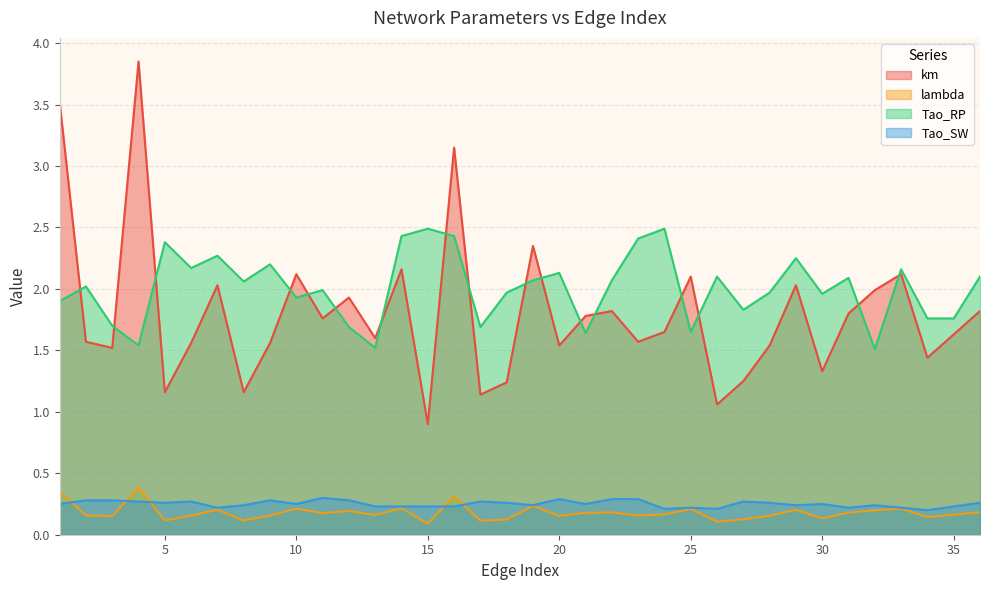

Reading left to right, extract all data points from this chart.

km: 3.5	1.6	1.5	3.9	1.2	1.6	2.0	1.2	1.6	2.1	1.8	1.9	1.6	2.2	0.9	3.1	1.1	1.2	2.4	1.5	1.8	1.8	1.6	1.6	2.1	1.1	1.2	1.5	2.0	1.3	1.8	2.0	2.1	1.4	1.6	1.8
lambda: 0.4	0.2	0.2	0.4	0.1	0.2	0.2	0.1	0.2	0.2	0.2	0.2	0.2	0.2	0.1	0.3	0.1	0.1	0.2	0.2	0.2	0.2	0.2	0.2	0.2	0.1	0.1	0.2	0.2	0.1	0.2	0.2	0.2	0.1	0.2	0.2
Tao_RP: 1.9	2.0	1.7	1.5	2.4	2.2	2.3	2.1	2.2	1.9	2.0	1.7	1.5	2.4	2.5	2.4	1.7	2.0	2.1	2.1	1.6	2.1	2.4	2.5	1.6	2.1	1.8	2.0	2.2	2.0	2.1	1.5	2.2	1.8	1.8	2.1
Tao_SW: 0.2	0.3	0.3	0.3	0.3	0.3	0.2	0.2	0.3	0.2	0.3	0.3	0.2	0.2	0.2	0.2	0.3	0.3	0.2	0.3	0.2	0.3	0.3	0.2	0.2	0.2	0.3	0.3	0.2	0.2	0.2	0.2	0.2	0.2	0.2	0.3